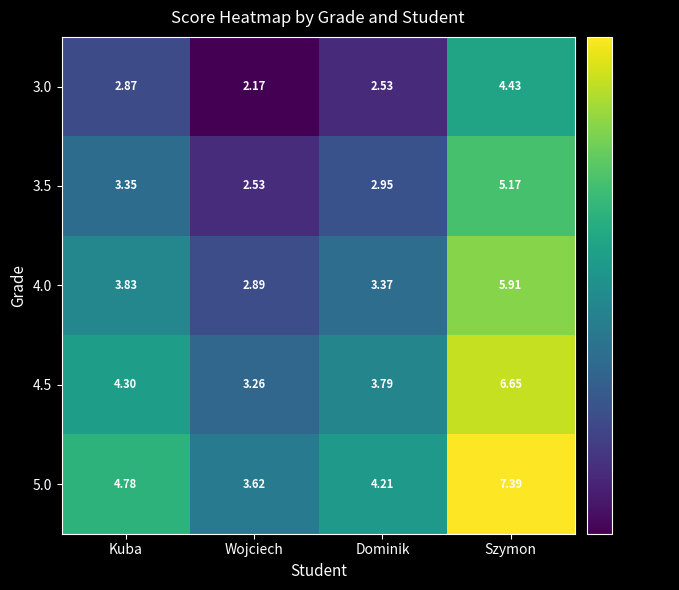

Rank the categories by 4.0 value from highest to lowest.

Szymon, Kuba, Dominik, Wojciech